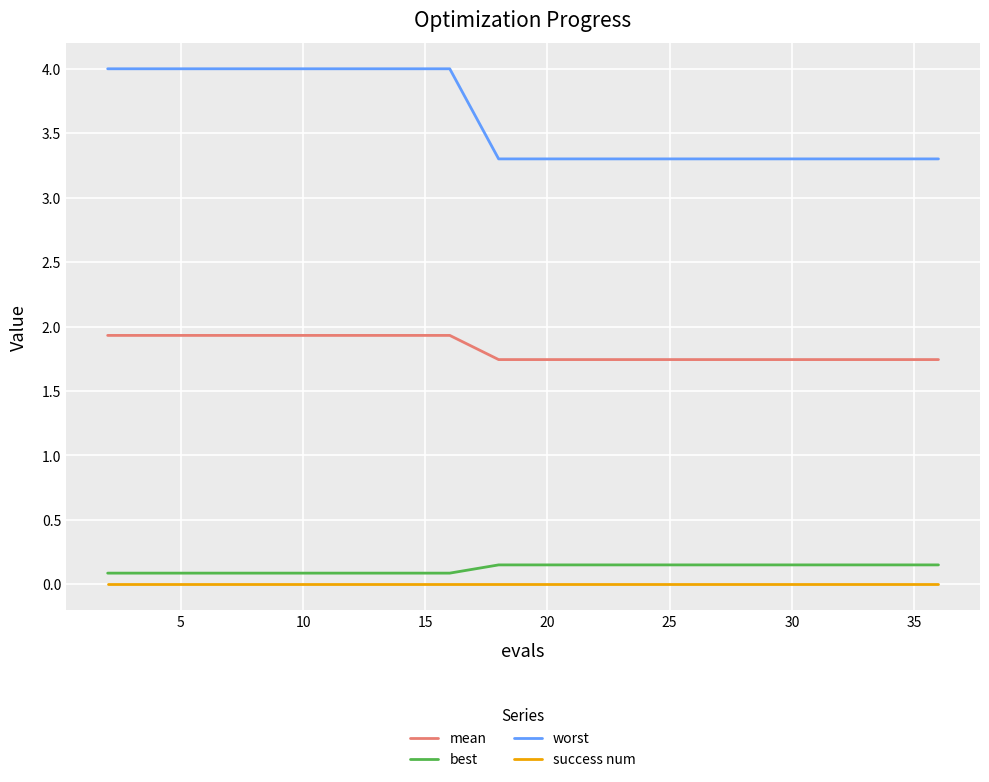

What is the minimum value for worst?

3.3